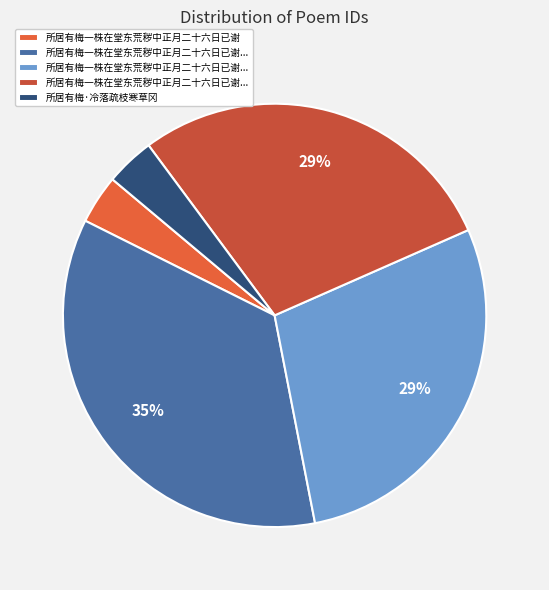

How many slices are in this pie chart?

5